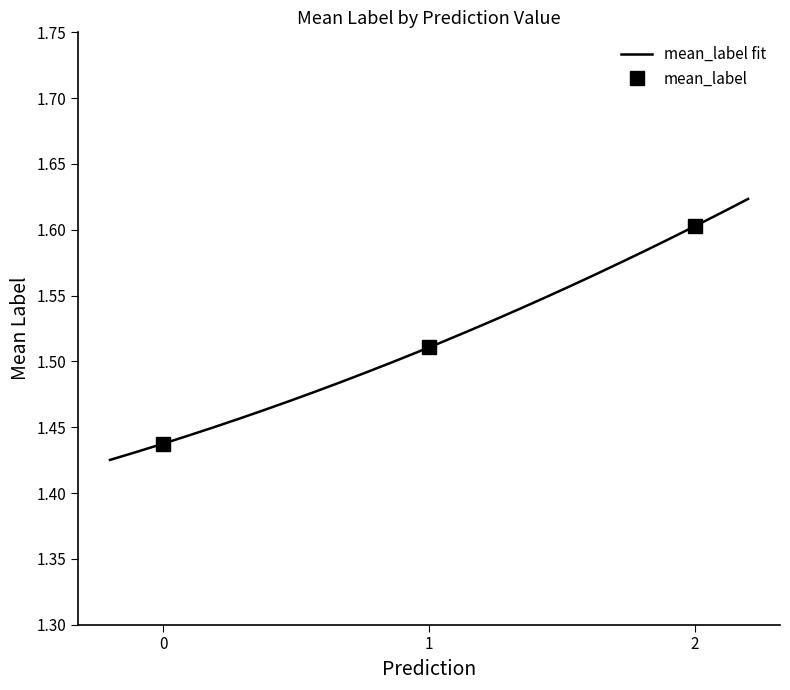

List the labels in order of value, largest first.

2, 1, 0